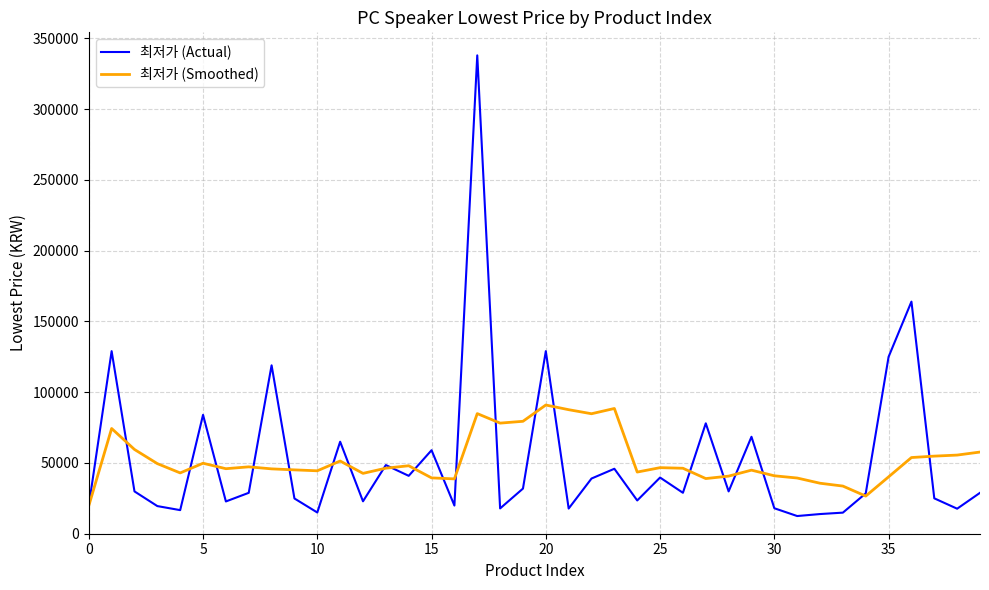

What are all the series names shown in the legend?

최저가 (Actual), 최저가 (Smoothed)